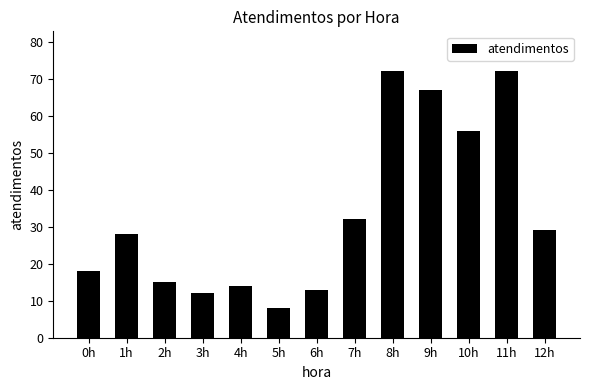

What is the change in value from 9h to 10h?

-11